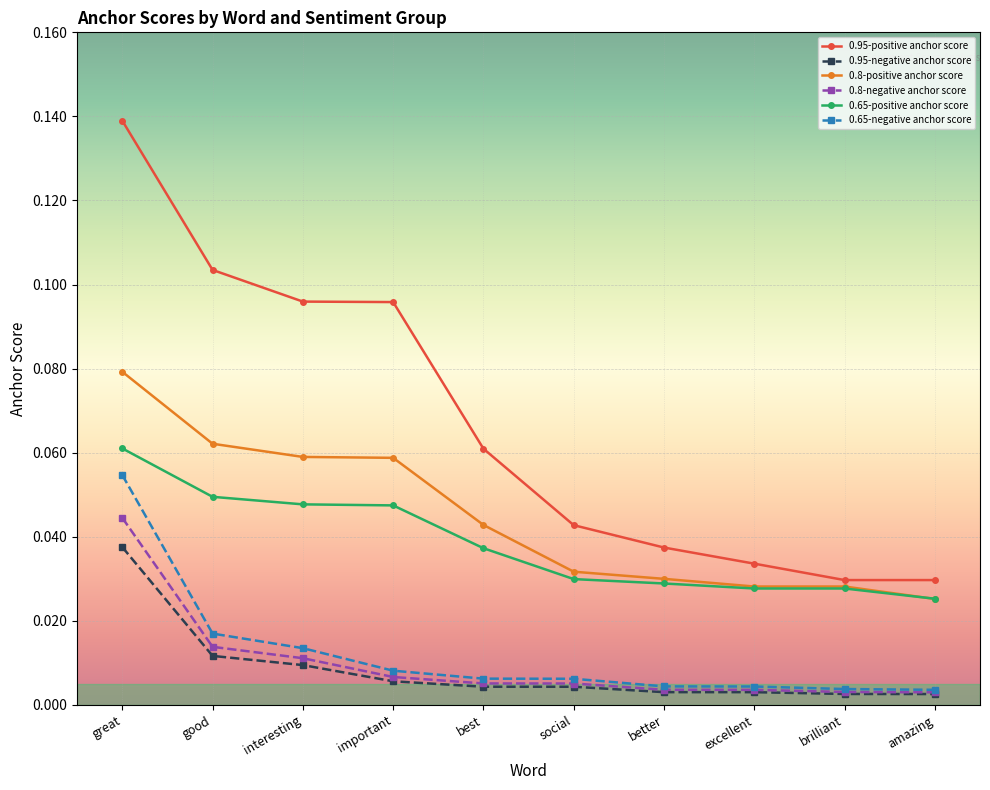

Which series has the widest spread of values?

0.95-positive anchor score